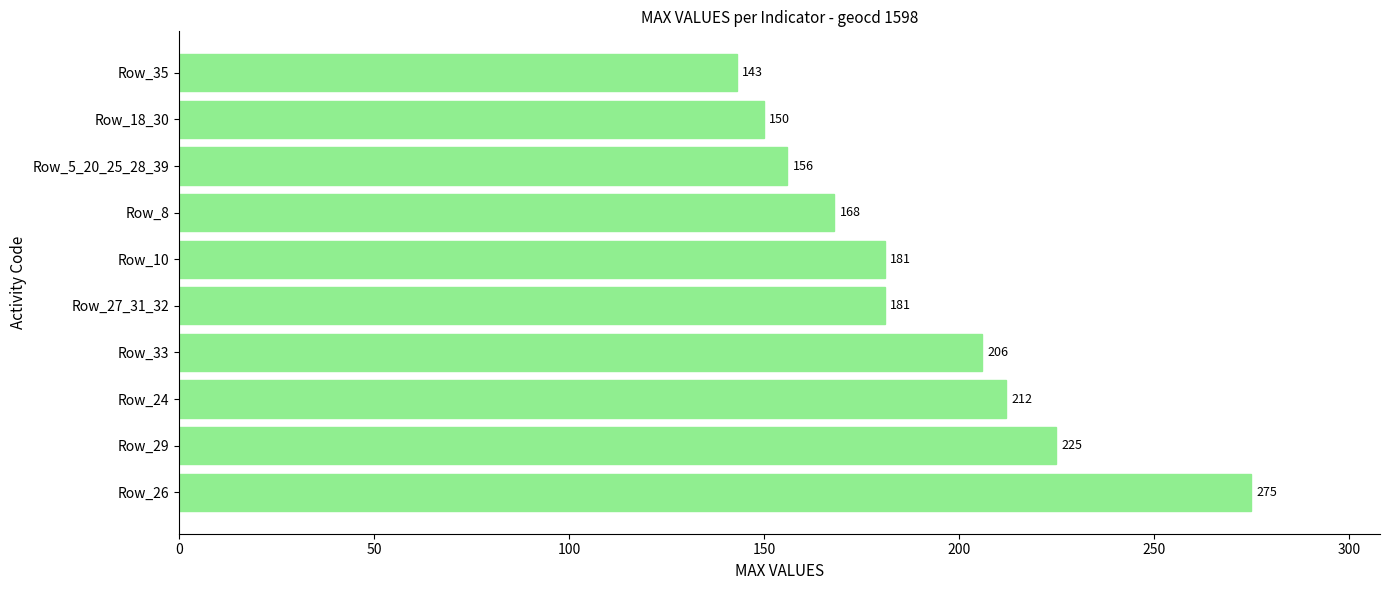

What is the ratio of the value at Row_24 to the value at Row_18_30?

1.4